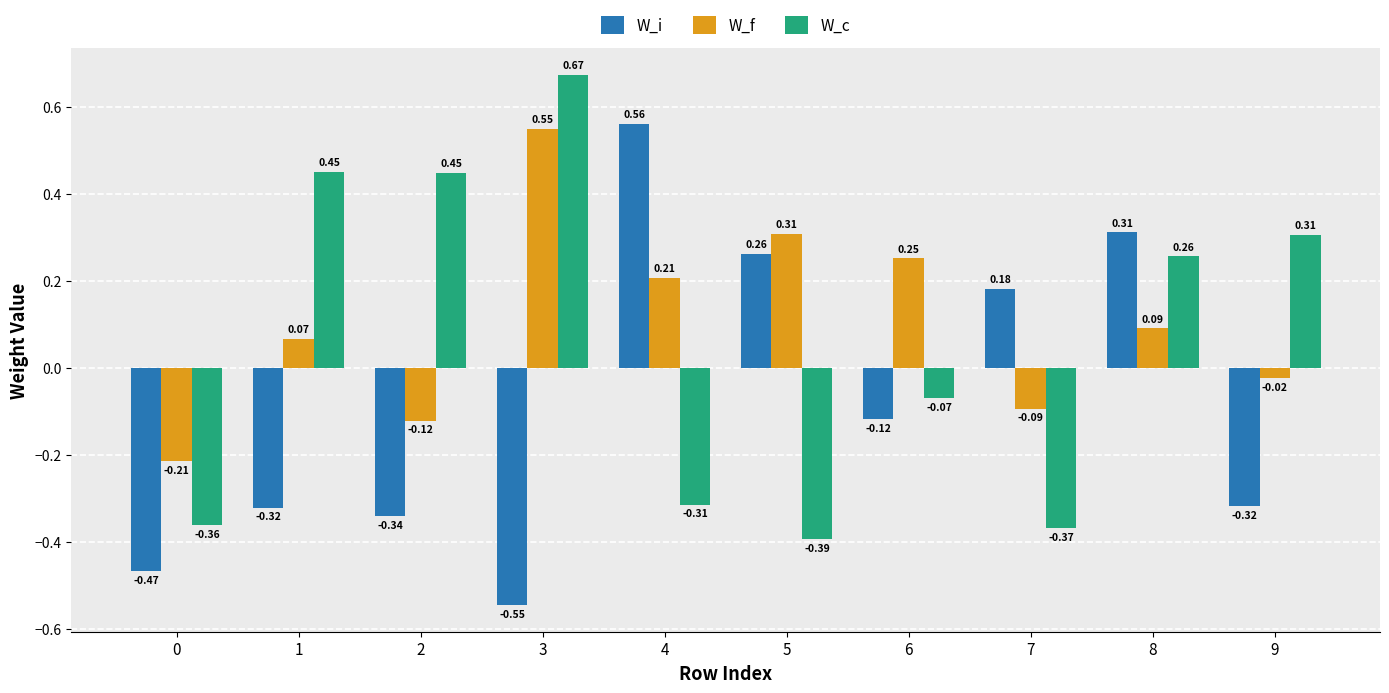

Is the value of W_i at 1 greater than the value of W_f at 8?

No